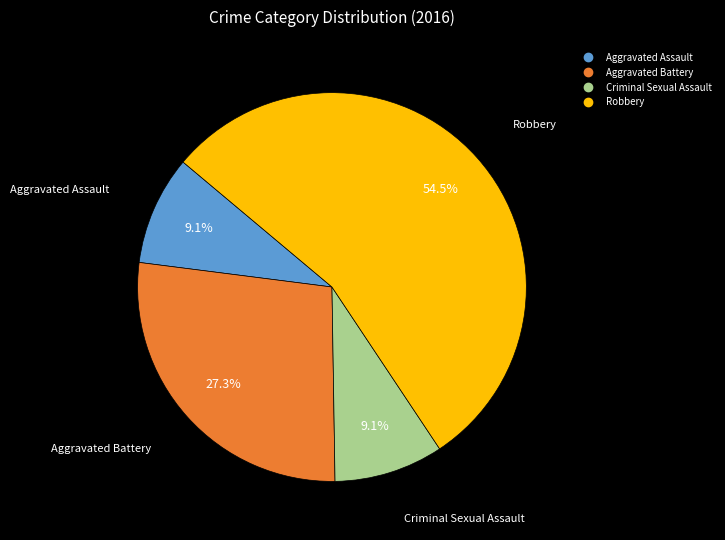

Between Aggravated Battery and Criminal Sexual Assault, which is larger?

Aggravated Battery